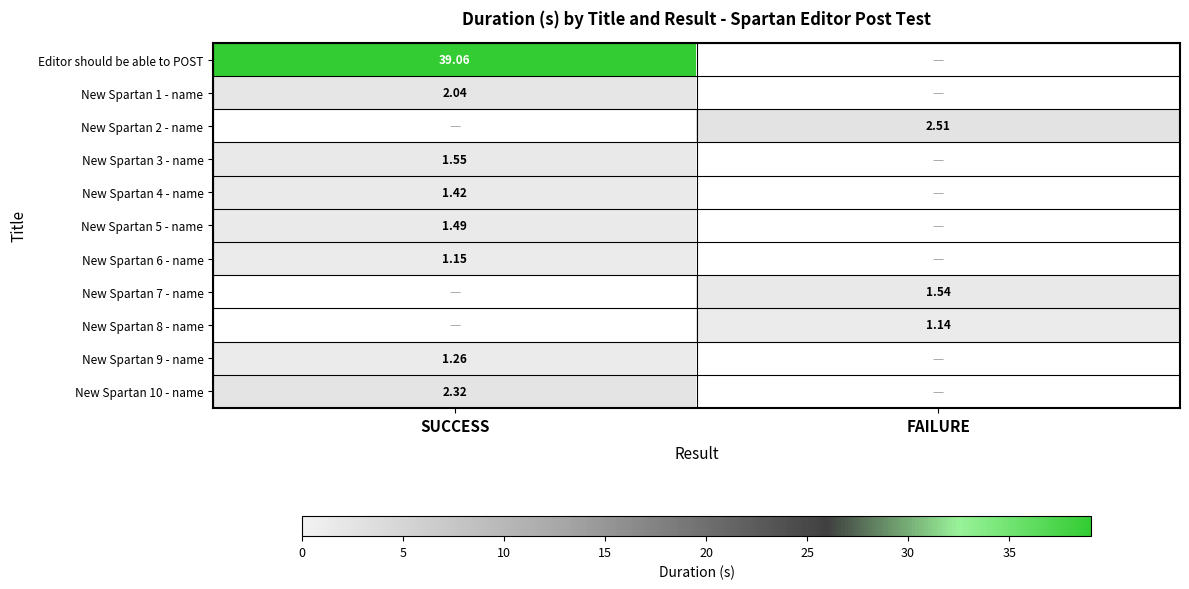

Which series has the largest range (max minus min)?

Editor should be able to POST